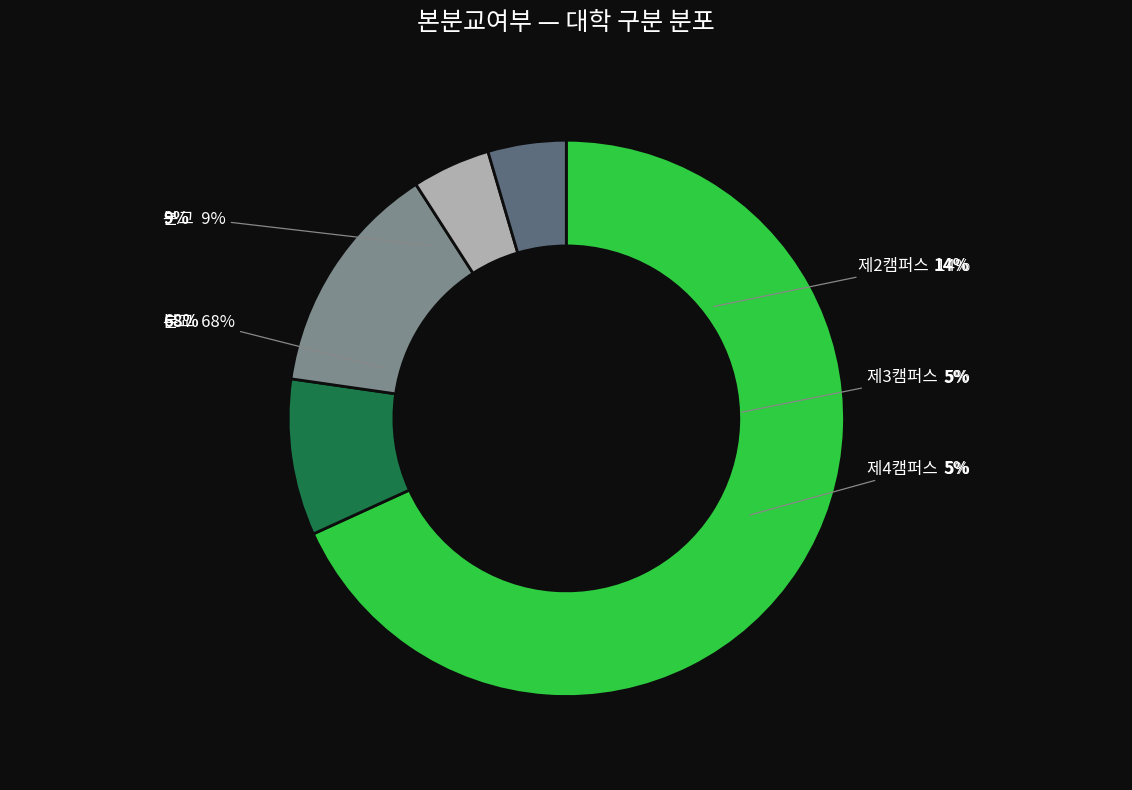

How much of the chart is everything except 분교?

90.9%